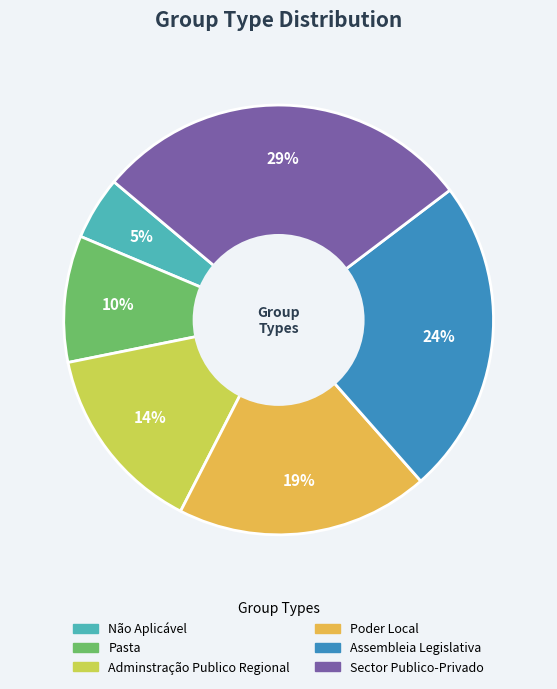

Rank the categories by value from highest to lowest.

Sector Publico-Privado, Assembleia Legislativa, Poder Local, Adminstração Publico Regional, Pasta, Não Aplicável